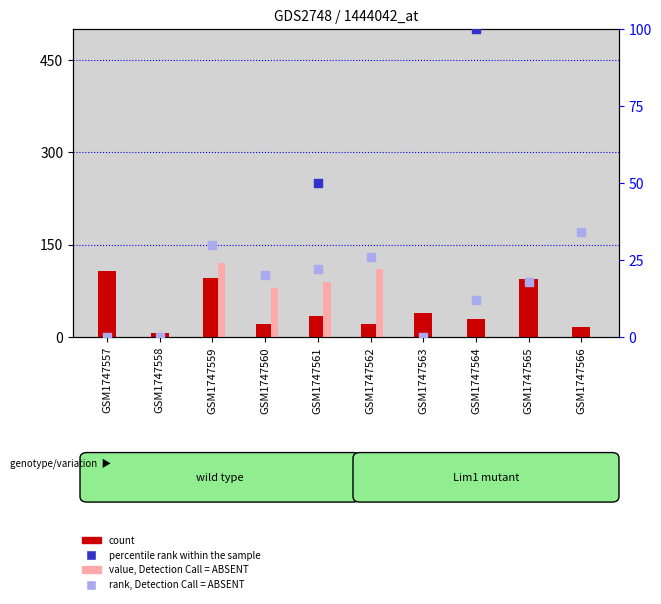

Is the value of value, Detection Call = ABSENT at GSM1747566 greater than the value of percentile rank within the sample at GSM1747566?

No